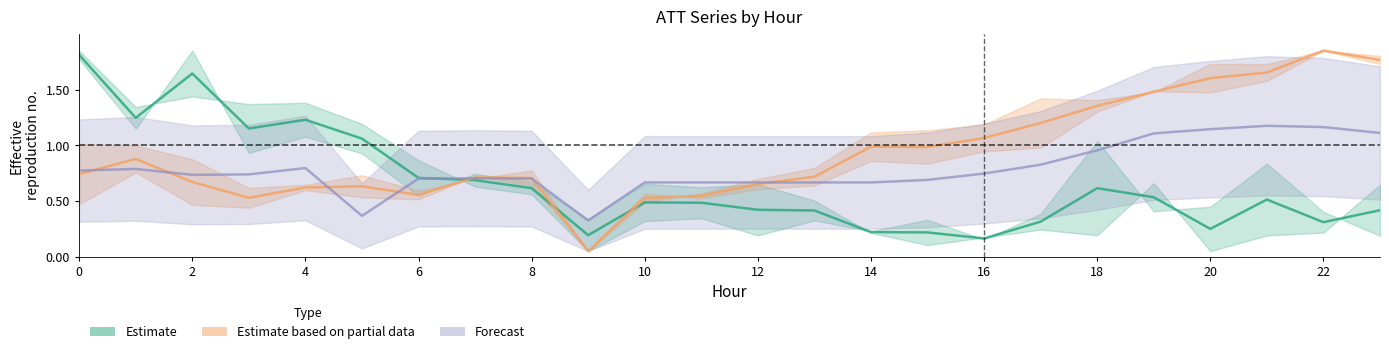

The value of Forecast at 14 is 0.4. True or false?

False